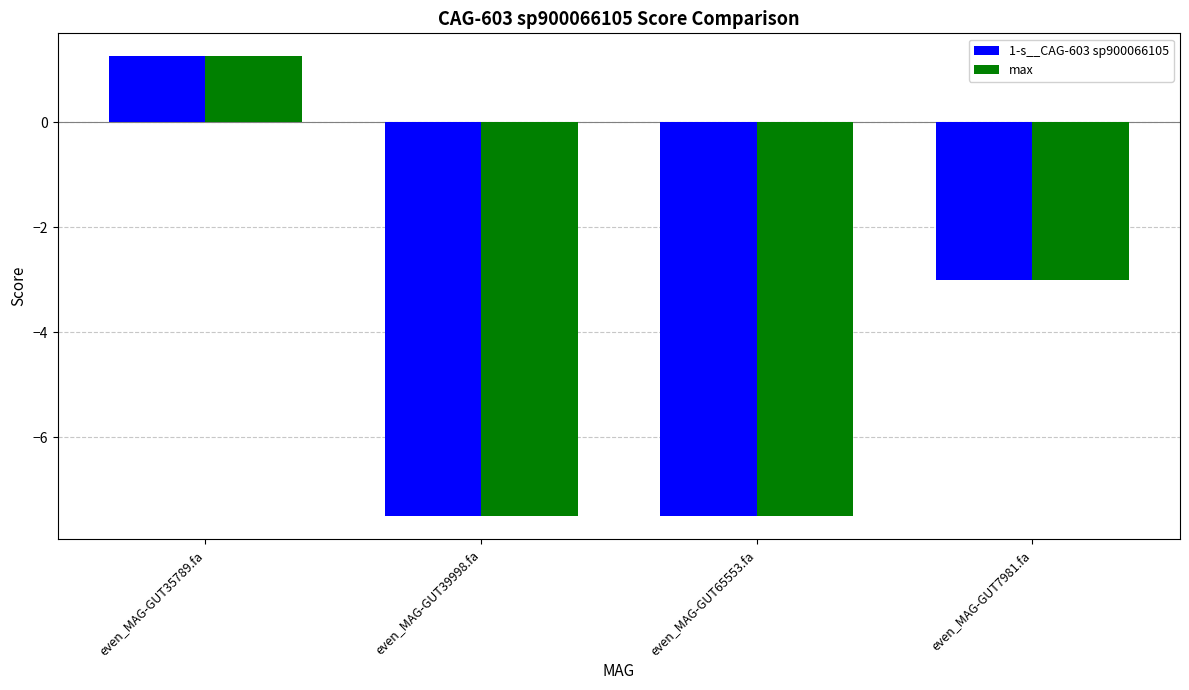

What is the average value of the max series?

-4.2